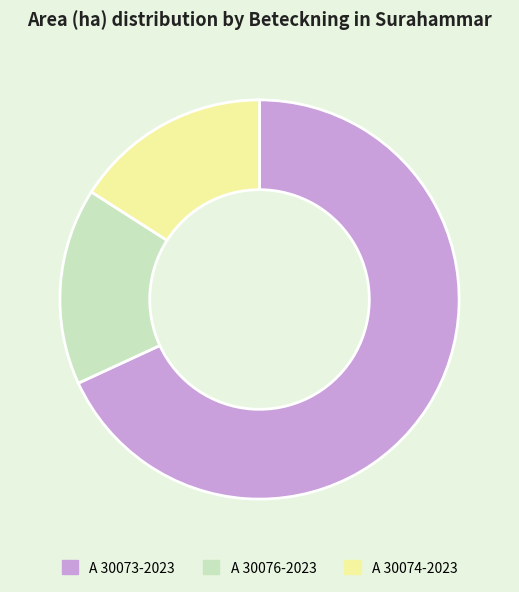

Do A 30073-2023 and A 30074-2023 together represent more than half of the pie?

Yes